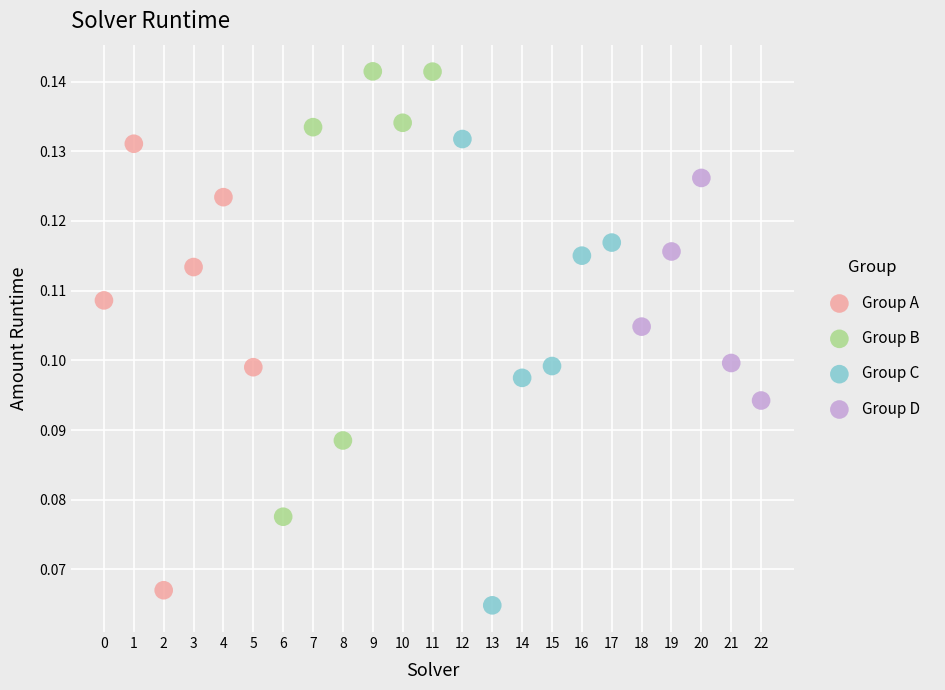

Which series contains the highest Y value?

Group B